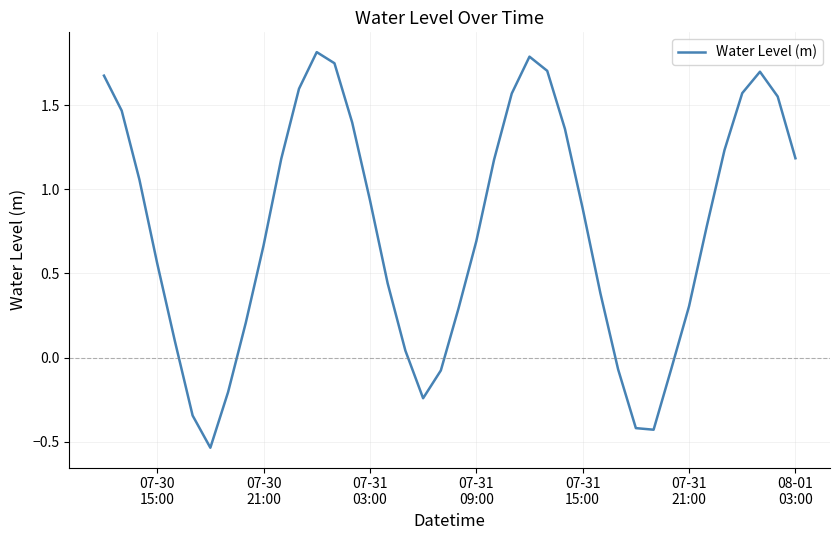

How many lines are shown in the chart?

1